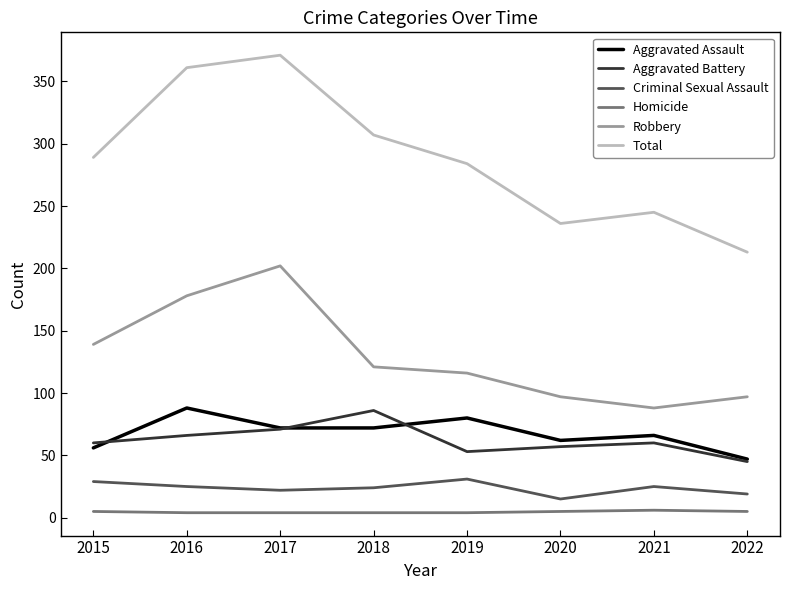

True or false: Criminal Sexual Assault and Total cross at least once.

False